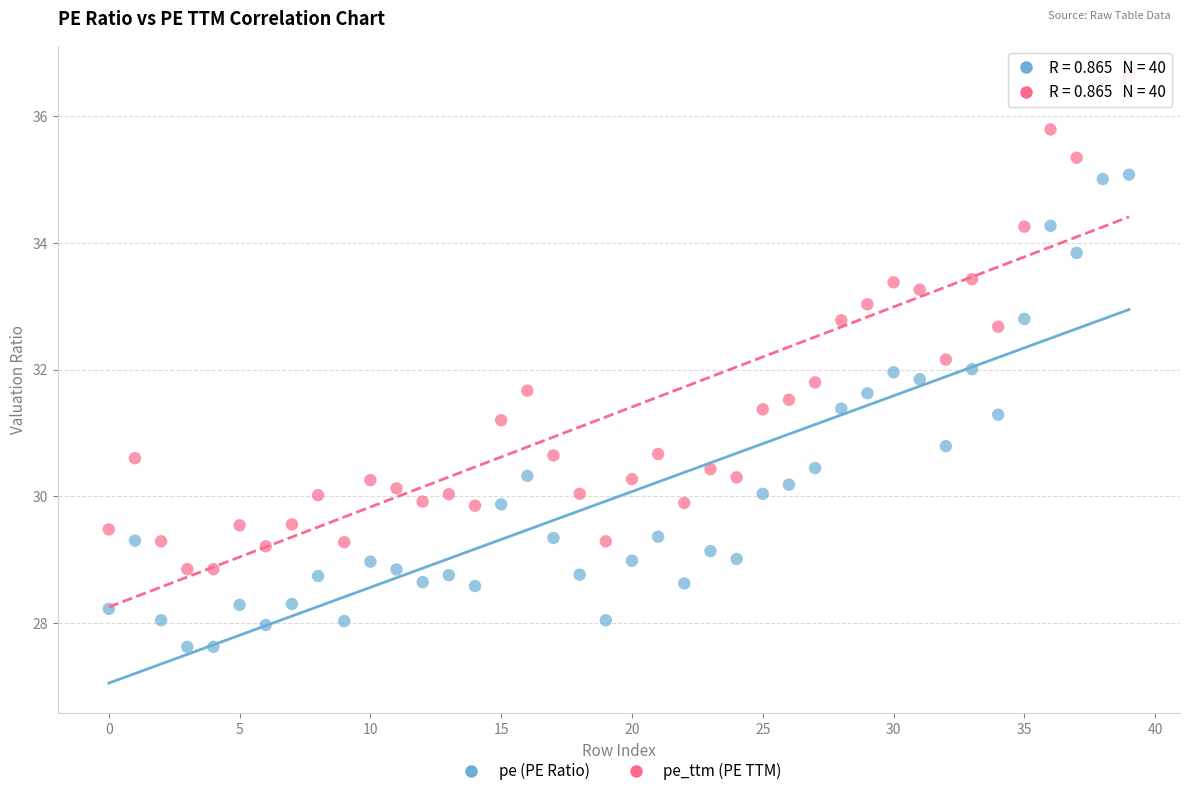

Which series has the largest Y range (max minus min)?

pe_ttm (PE TTM)